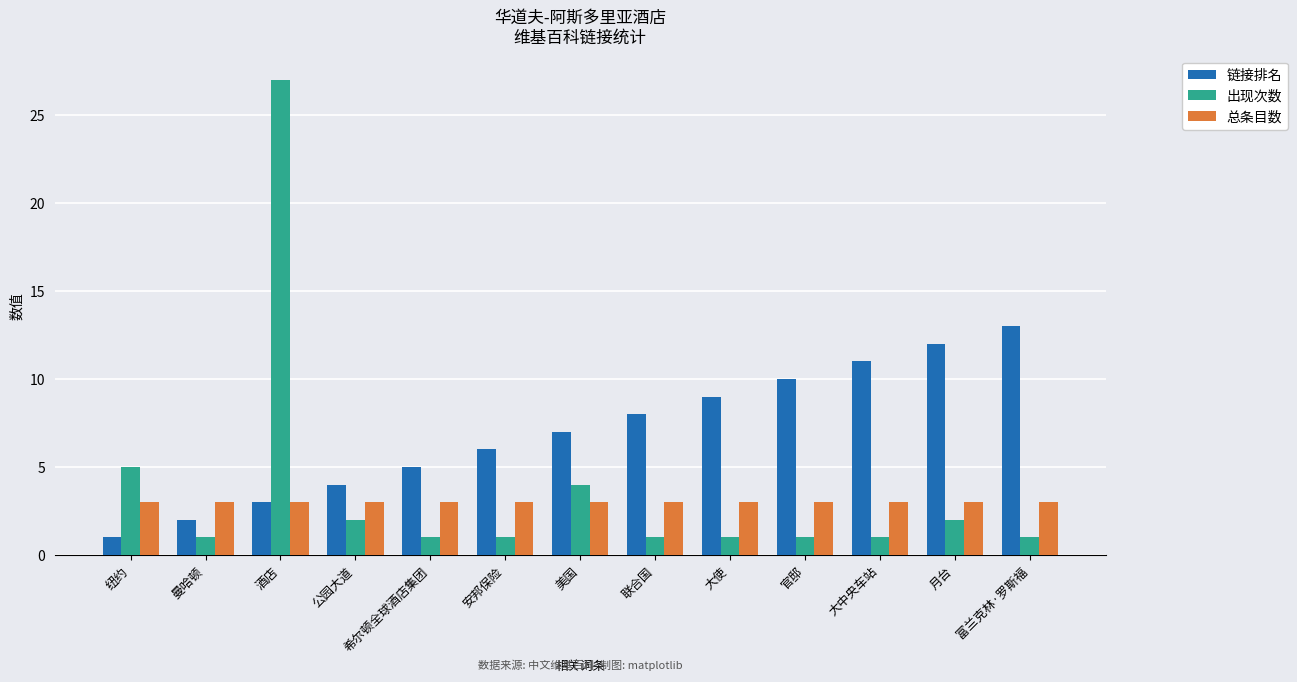

What position from the left is 酒店?

3